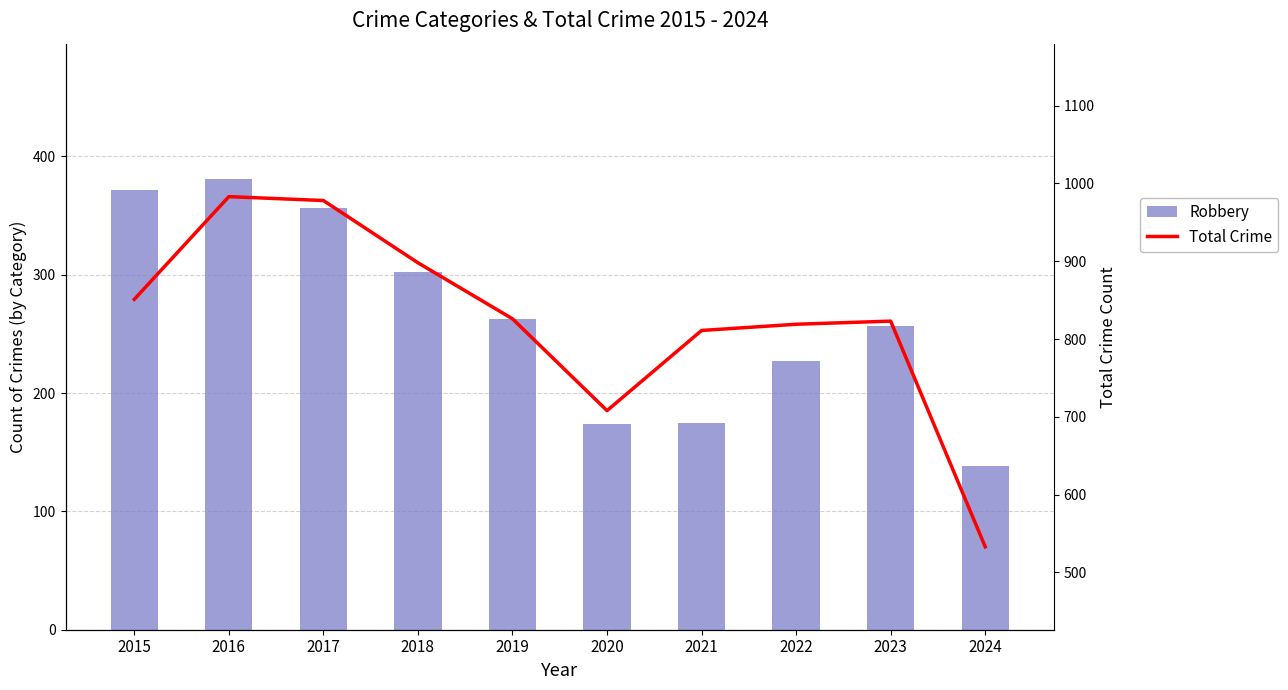

The Robbery series shows 257 at 2023. True or false?

True